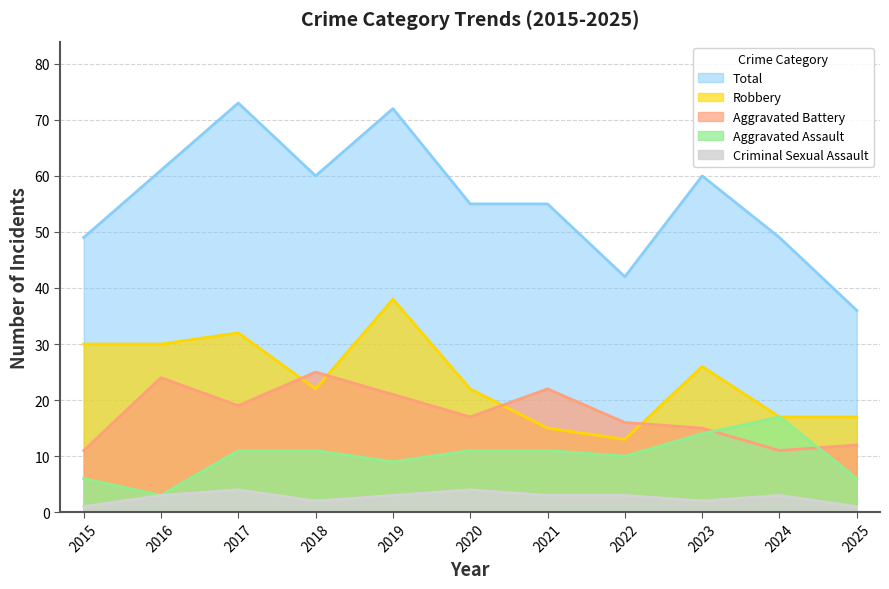

At which label does Robbery first exceed 22?

2015